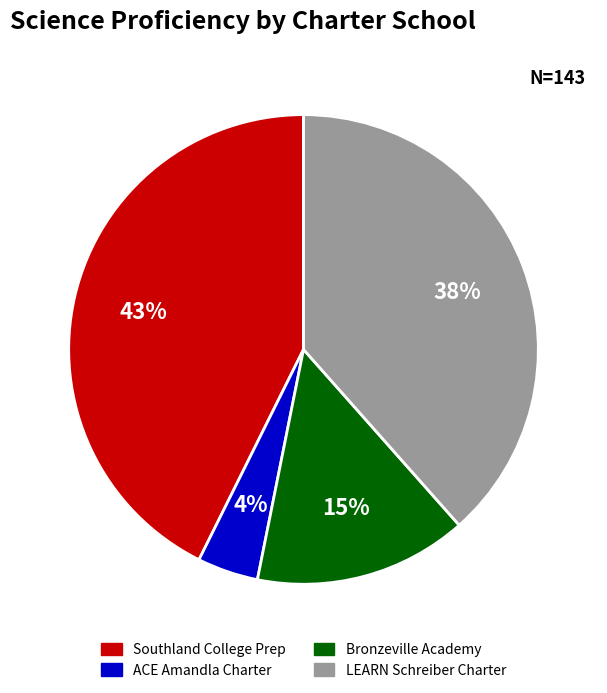

Is there a majority slice in this chart?

No